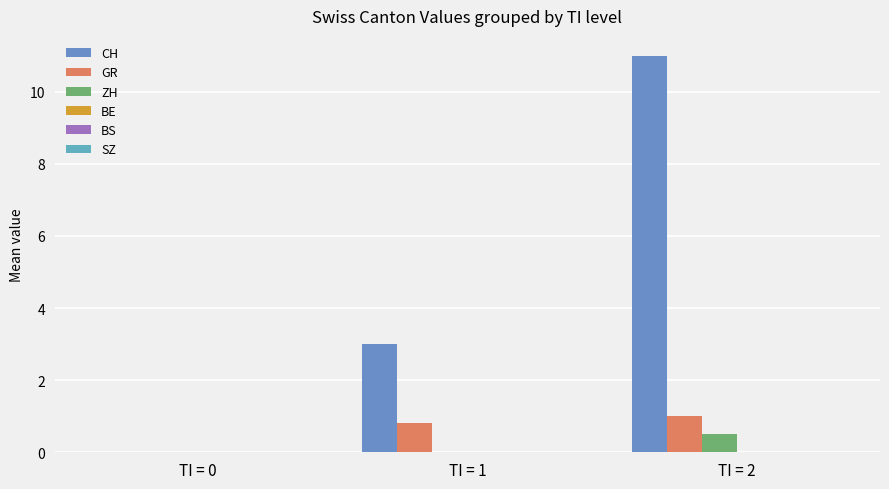

How many data points does each series have?

3